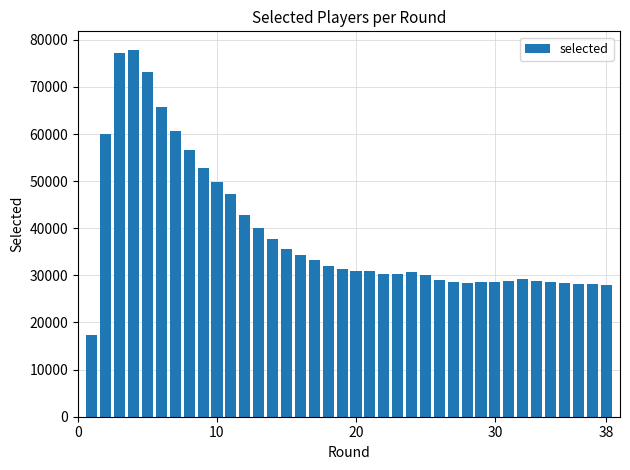

What is the smallest value displayed?

17337